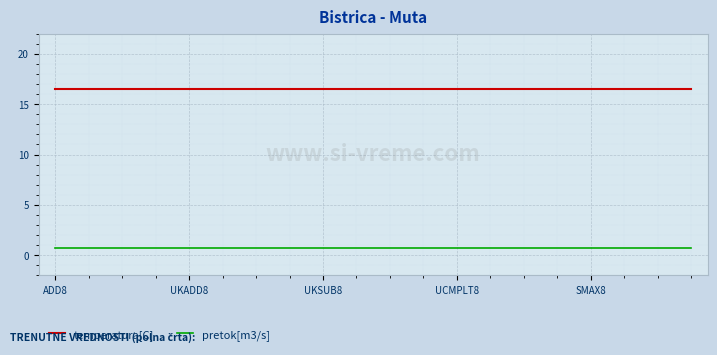

True or false: pretok[m3/s] and temperatura[C] intersect in this chart.

False